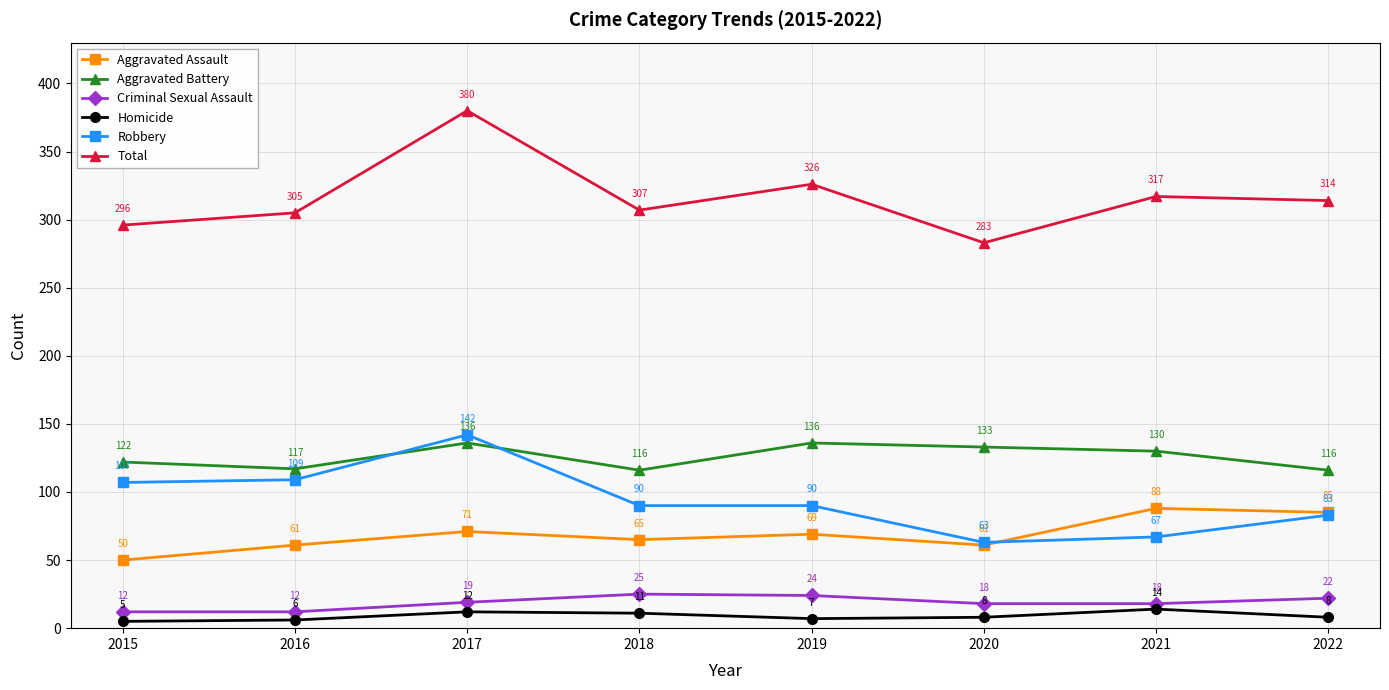

What are all the series names shown in the legend?

Aggravated Assault, Aggravated Battery, Criminal Sexual Assault, Homicide, Robbery, Total